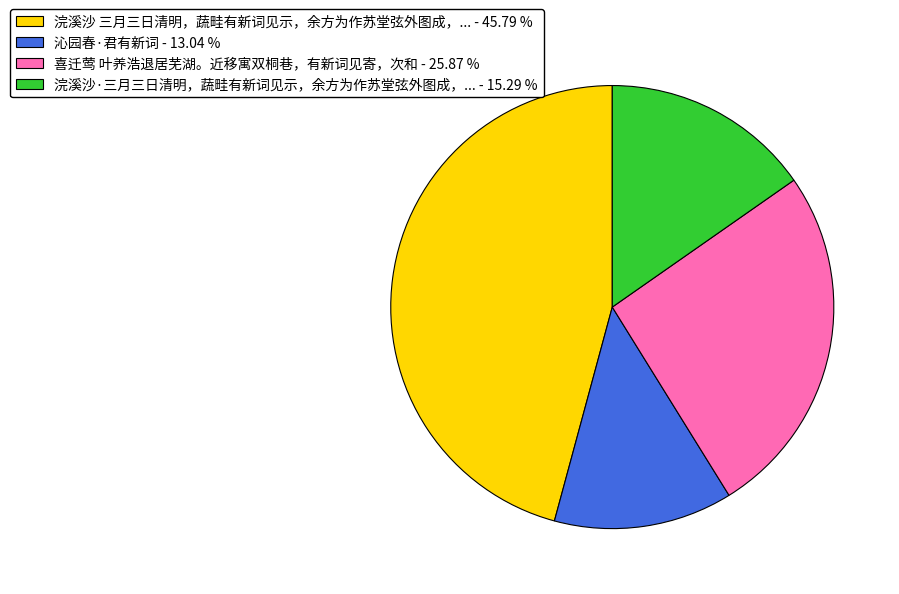

Count the number of slices in the pie.

4